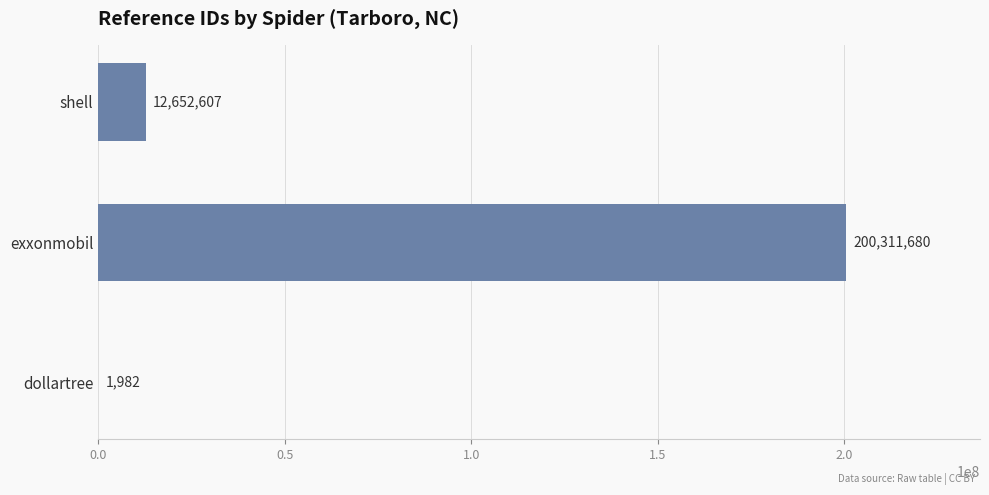

What is the sum of the values at exxonmobil and shell?

212964287